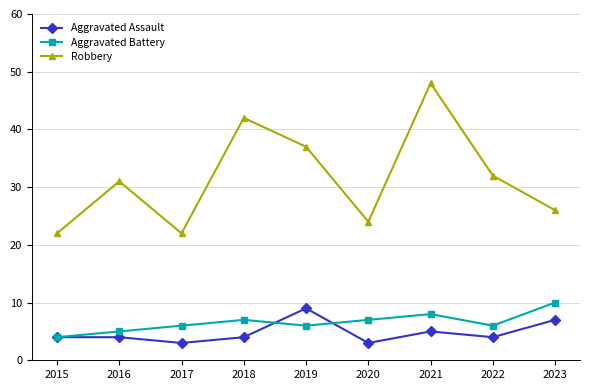

How many values in the Robbery series are below 31?

4